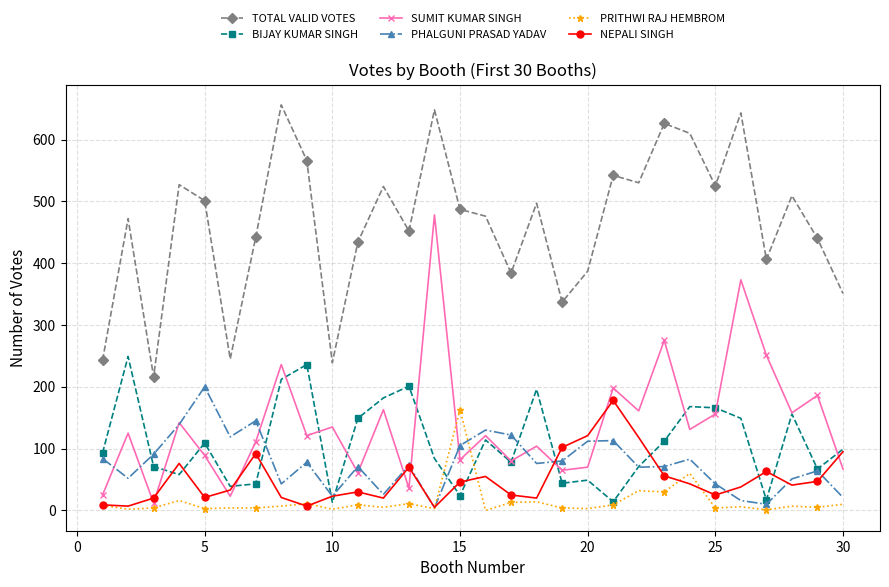

Which series has the largest total across all categories?

TOTAL VALID VOTES